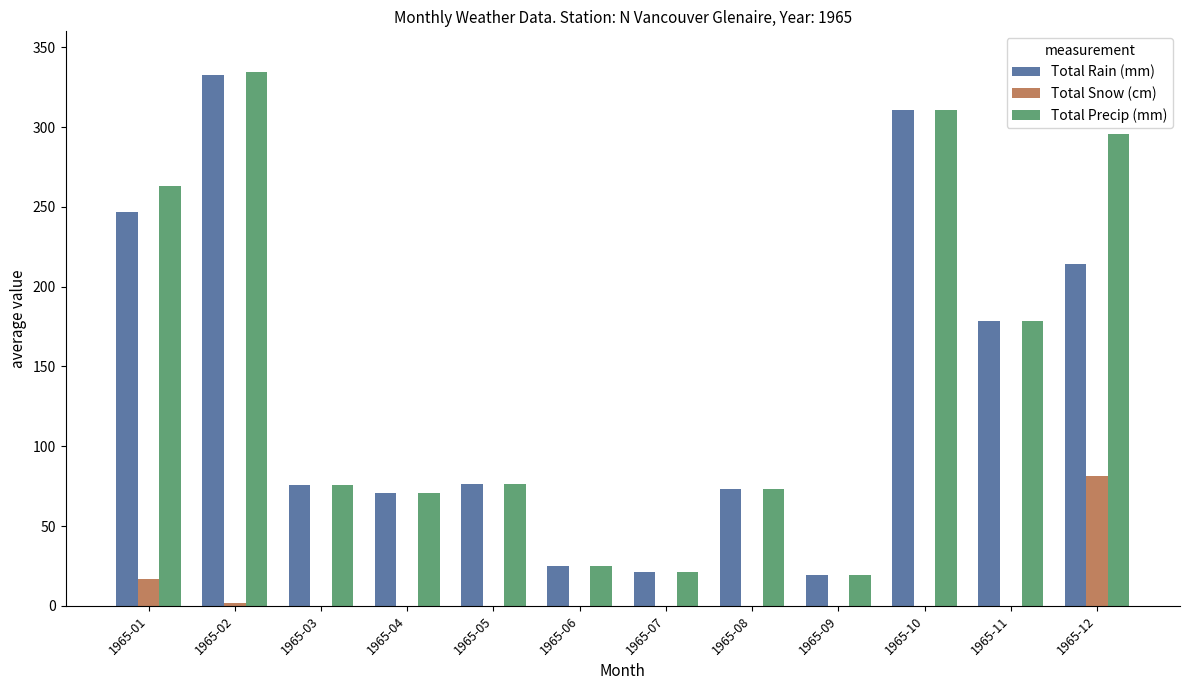

Which series has the widest spread of values?

Total Precip (mm)